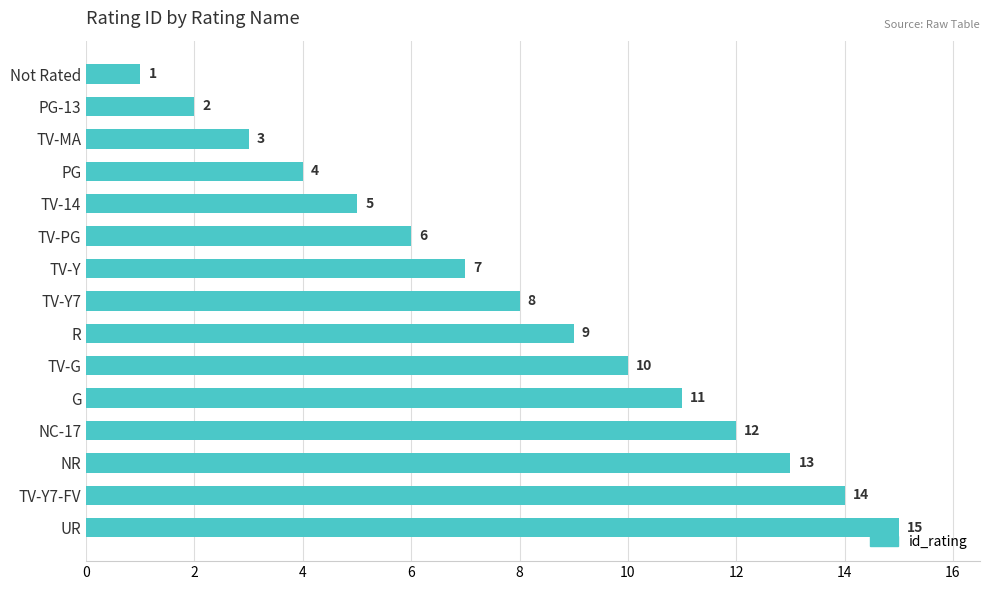

What is the average value?

8